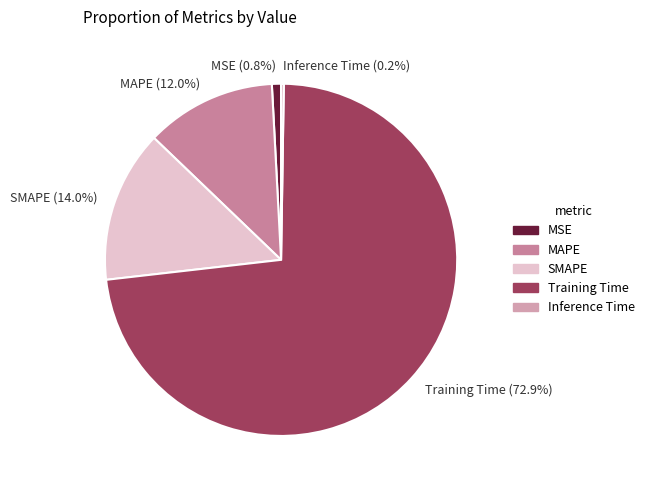

To the nearest percent, what is the difference between the largest and smallest slice percentages?

73%